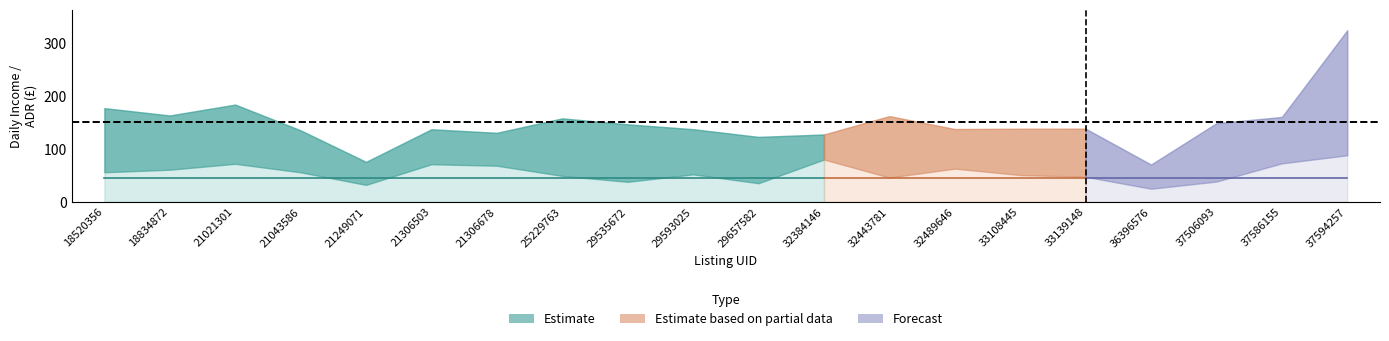

Reading right to left, list all the values displayed in this chart.

ADR: 323.7	160.1	148.3	70.3	138.0	137.9	137.3	161.7	127.0	122.4	137.0	146.1	157.4	130.1	136.9	75.3	134.9	183.4	162.9	176.7
Daily Income: 87.8	72.5	38.2	24.7	47.2	50.5	62.6	45.8	79.8	35.0	51.8	37.7	48.9	68.1	70.9	31.9	55.6	71.7	60.5	55.8
Mean Daily Income: 45.8	45.8	45.8	45.8	45.8	45.8	45.8	45.8	45.8	45.8	45.8	45.8	45.8	45.8	45.8	45.8	45.8	45.8	45.8	45.8